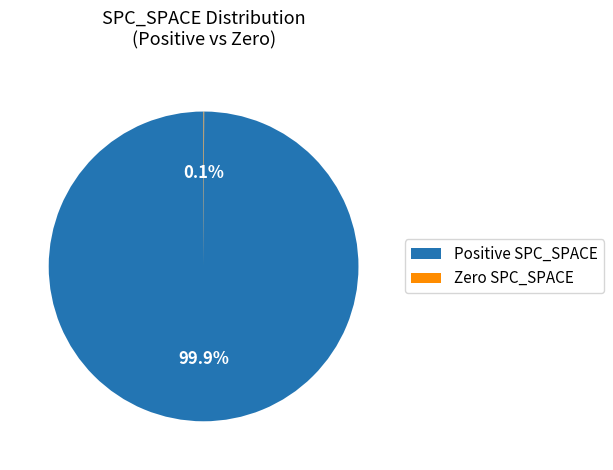

Does any single category account for the majority?

Yes